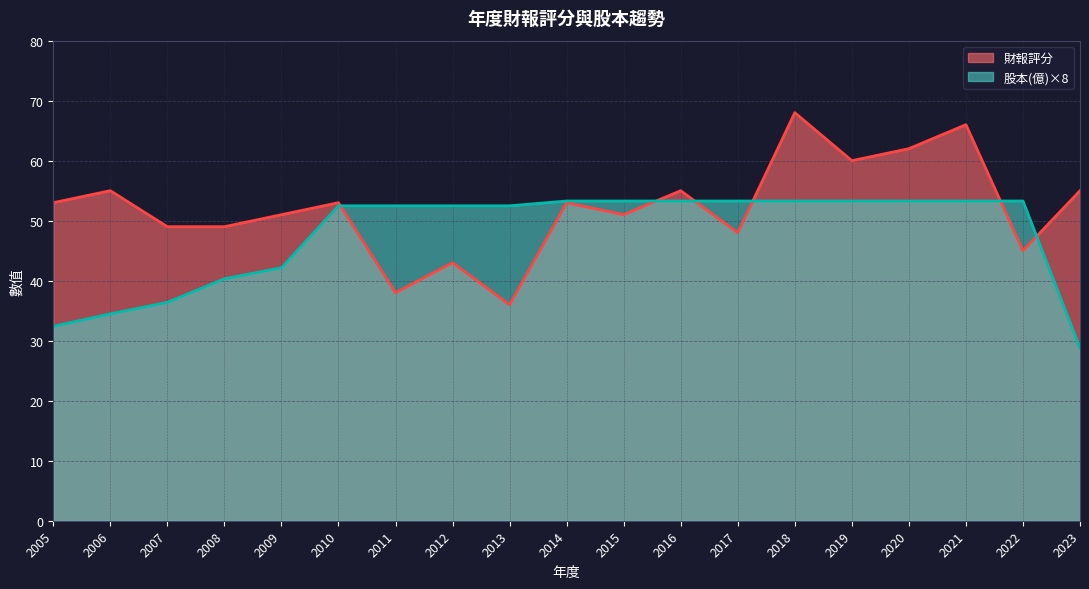

Does the chart display data point markers on the line(s)?

No